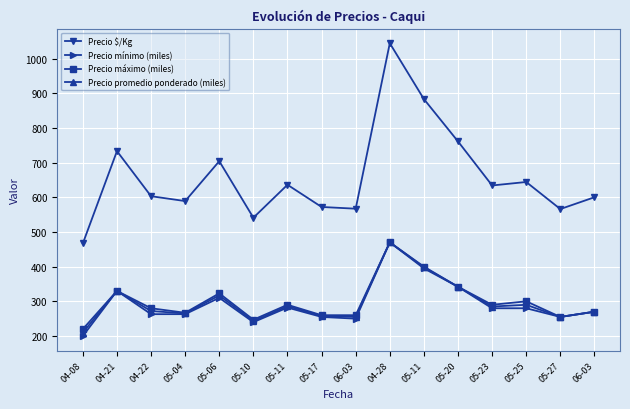

Is this an area chart (filled region under the line)?

No